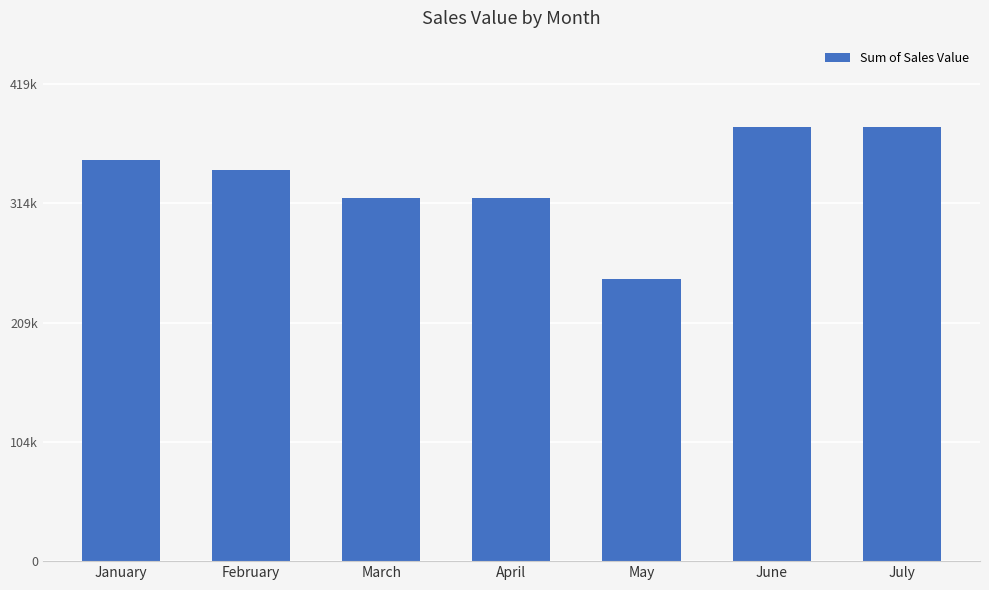

Does the chart contain any negative values?

No